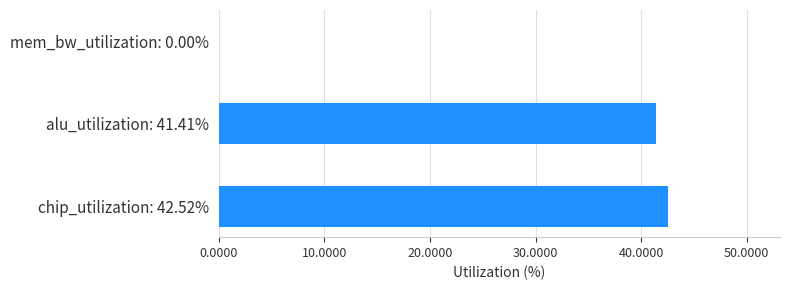

Are the bars grouped side by side (vs. stacked)?

No